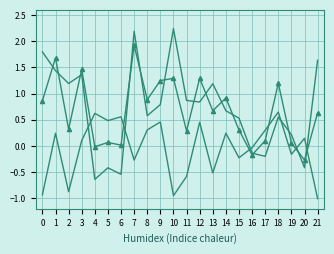

How many lines are shown in the chart?

3